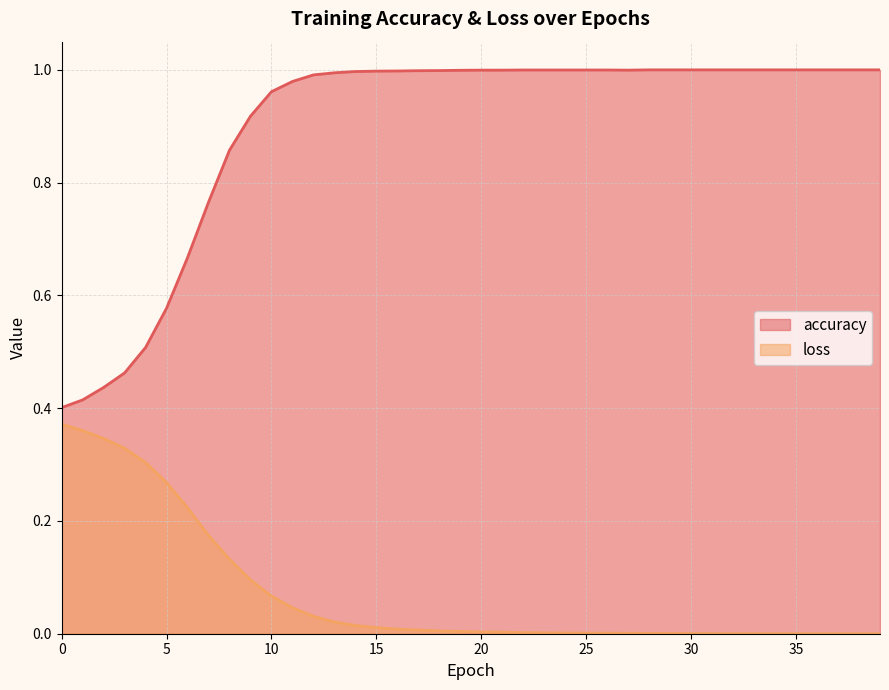

Reading left to right, list all the values displayed in this chart.

accuracy: 0.4	0.4	0.4	0.5	0.5	0.6	0.7	0.8	0.9	0.9	1.0	1.0	1.0	1.0	1.0	1.0	1.0	1.0	1.0	1.0	1.0	1.0	1.0	1.0	1.0	1.0	1.0	1.0	1.0	1.0	1.0	1.0	1.0	1.0	1.0	1.0	1.0	1.0	1.0	1.0
loss: 0.4	0.4	0.3	0.3	0.3	0.3	0.2	0.2	0.1	0.1	0.1	0.0	0.0	0.0	0.0	0.0	0.0	0.0	0.0	0.0	0.0	0.0	0.0	0.0	0.0	0.0	0.0	0.0	0.0	0.0	0.0	0.0	0.0	0.0	0.0	0.0	0.0	0.0	0.0	0.0